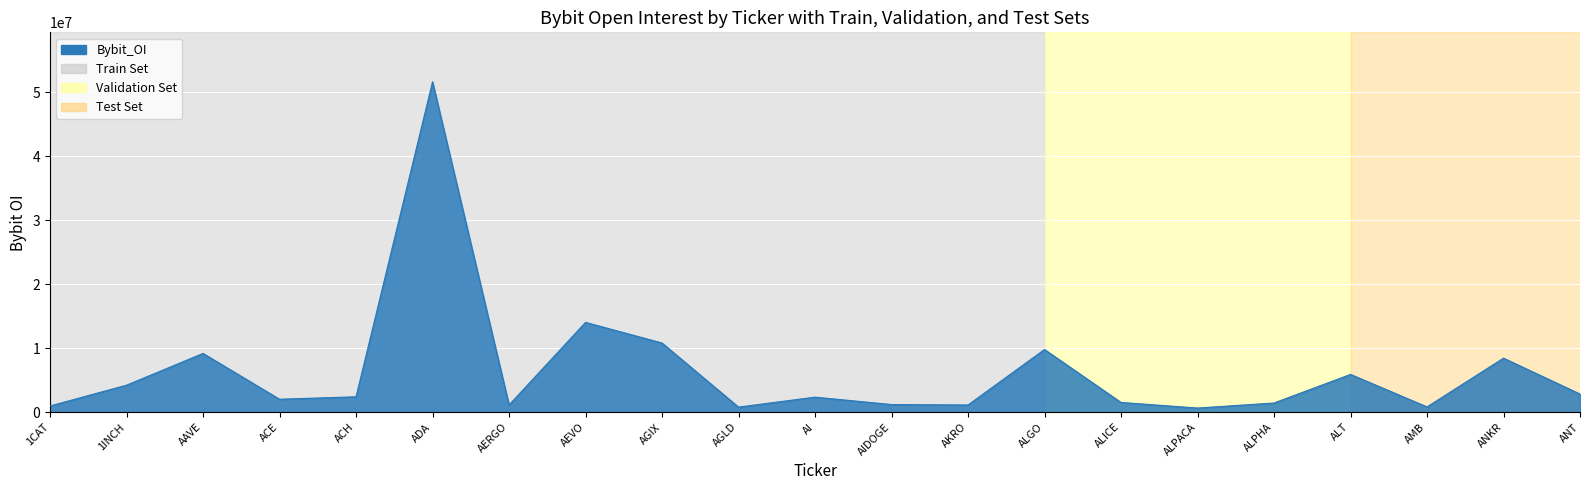

Is it true that the value at AGIX is 10806304?

True